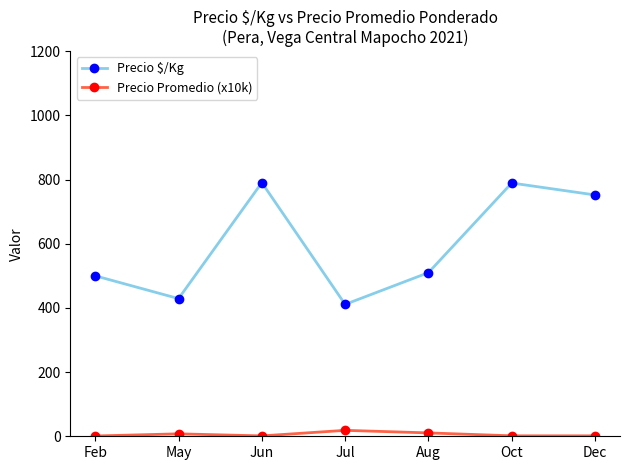

True or false: Precio $/Kg and Precio Promedio (x10k) cross at least once.

False